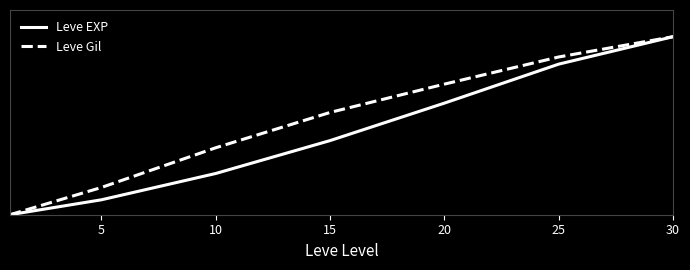

Reading right to left, transcribe all the data shown in this chart.

Leve EXP: 1.0	0.8	0.6	0.4	0.2	0.1	0.0
Leve Gil: 1.0	0.9	0.7	0.6	0.4	0.2	0.0